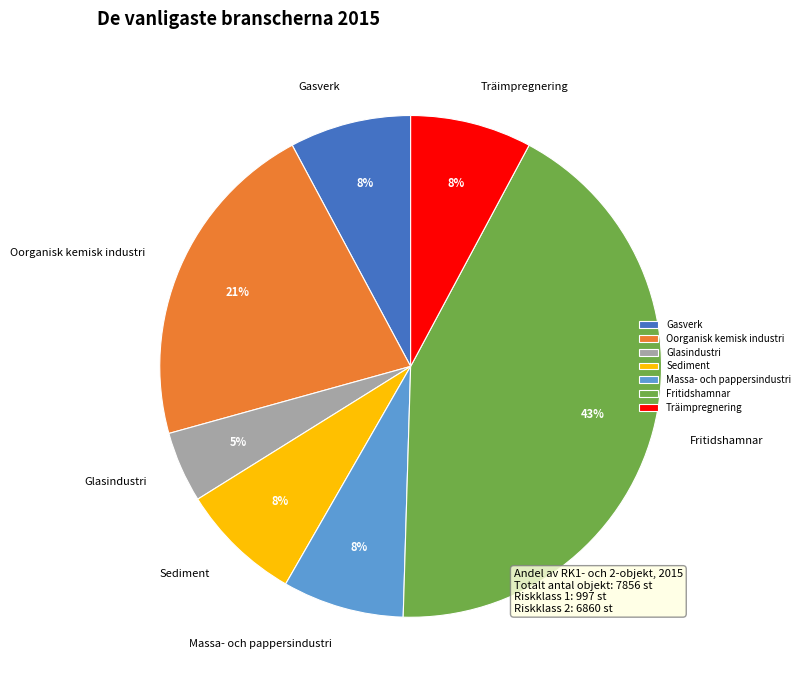

Approximately how many times larger is the value at Sediment compared to Träimpregnering?

1.0